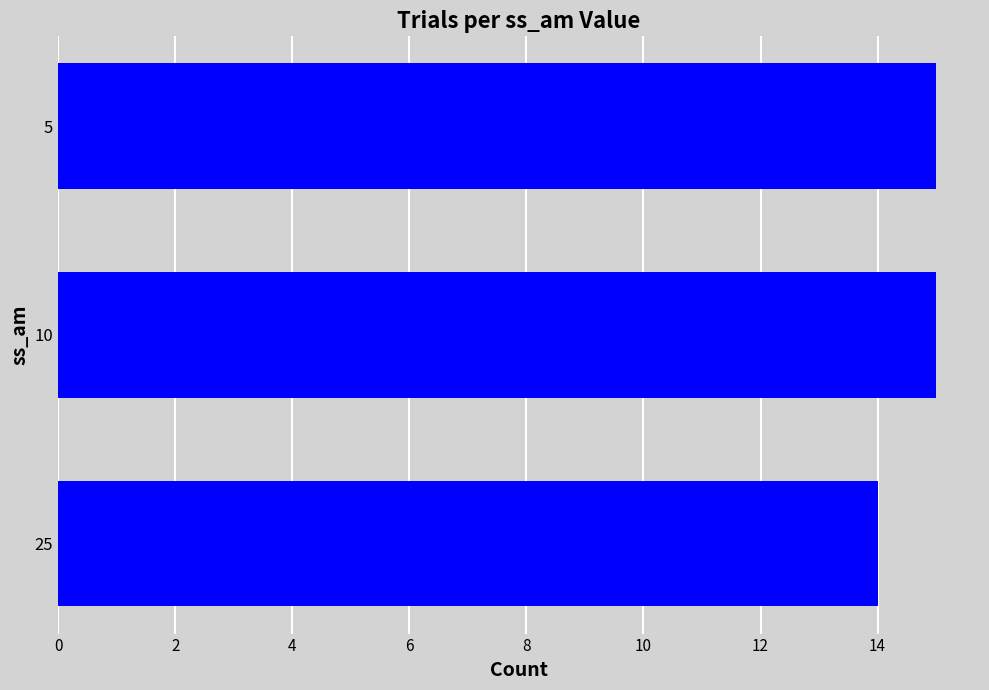

What is the sum of the values at 25 and 5?

29